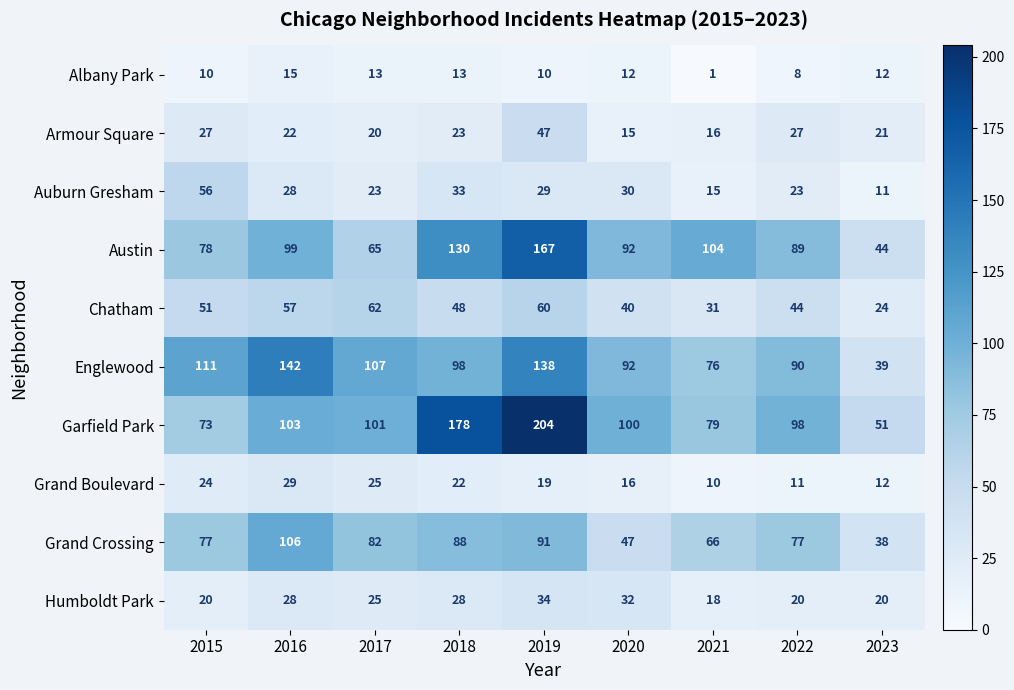

What is the total value across all series at 2015?

527